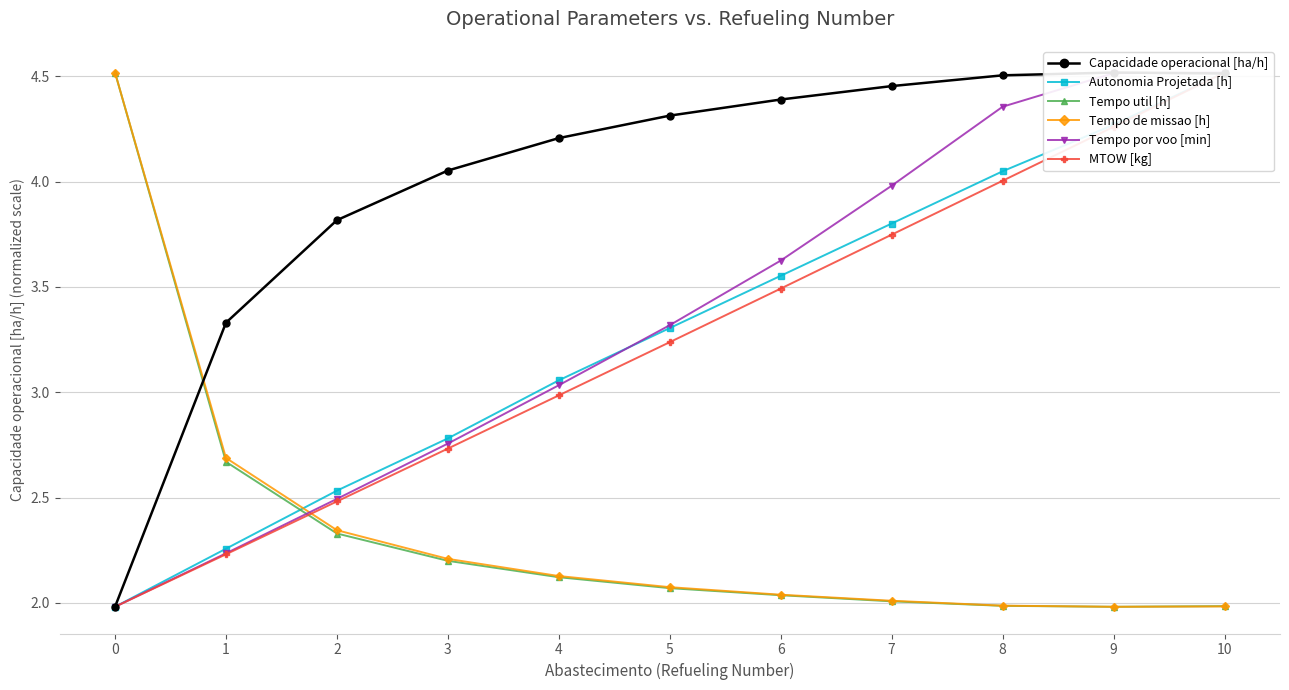

True or false: Autonomia Projetada [h] has more than 2 interior local peaks.

False